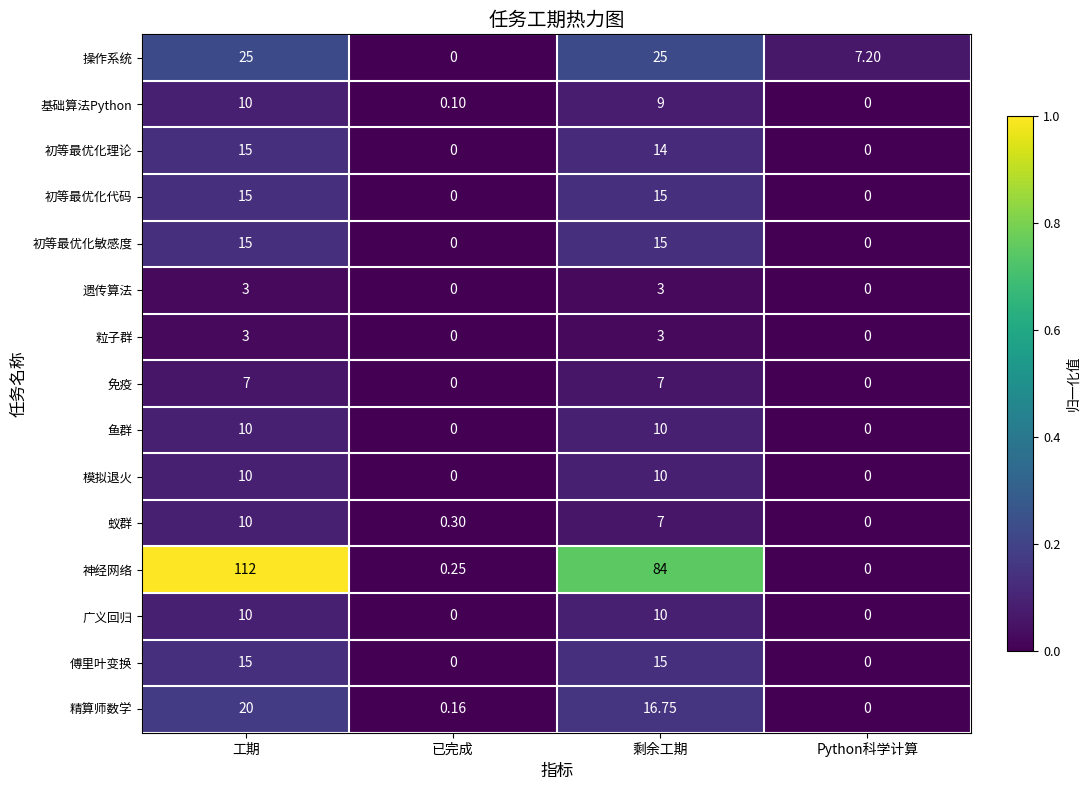

What is the greatest value displayed?

112.0